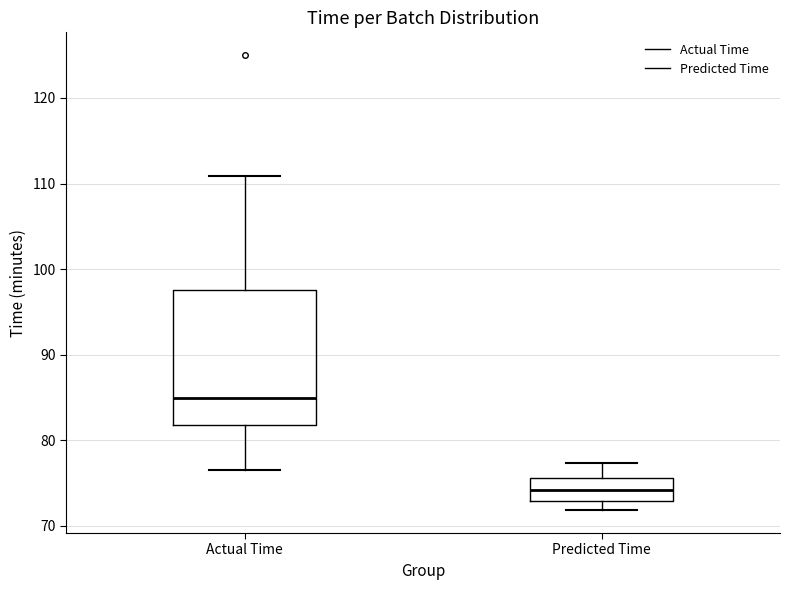

Reading left to right, transcribe this box plot: for each box, give where its median line is, the range the box spans, and where its two whiskers end, as read against the y-axis. The values are not printed on the chart, so give them approximately, as read against the axis.

Actual Time: median 85, box 82 to 98, whiskers 77 to 111
Predicted Time: median 74, box 73 to 76, whiskers 72 to 77